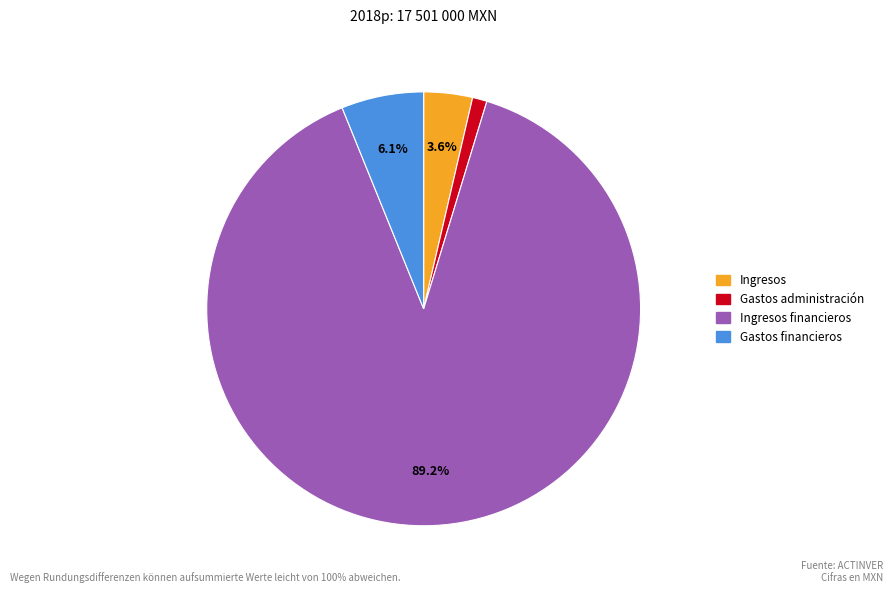

Is there a majority slice in this chart?

Yes